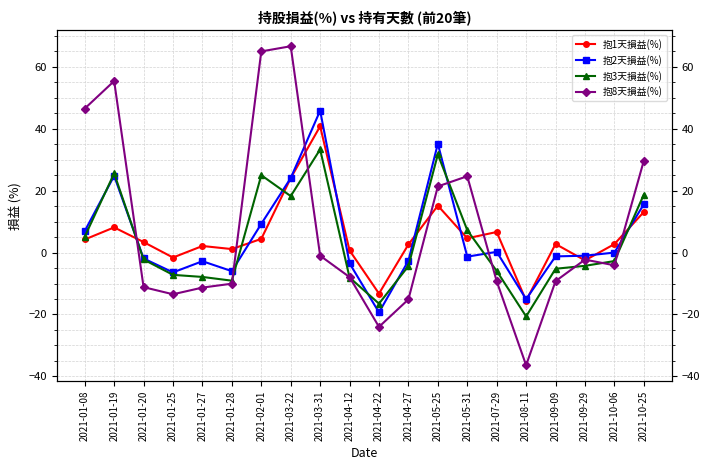

Count the number of categories in the chart.

20